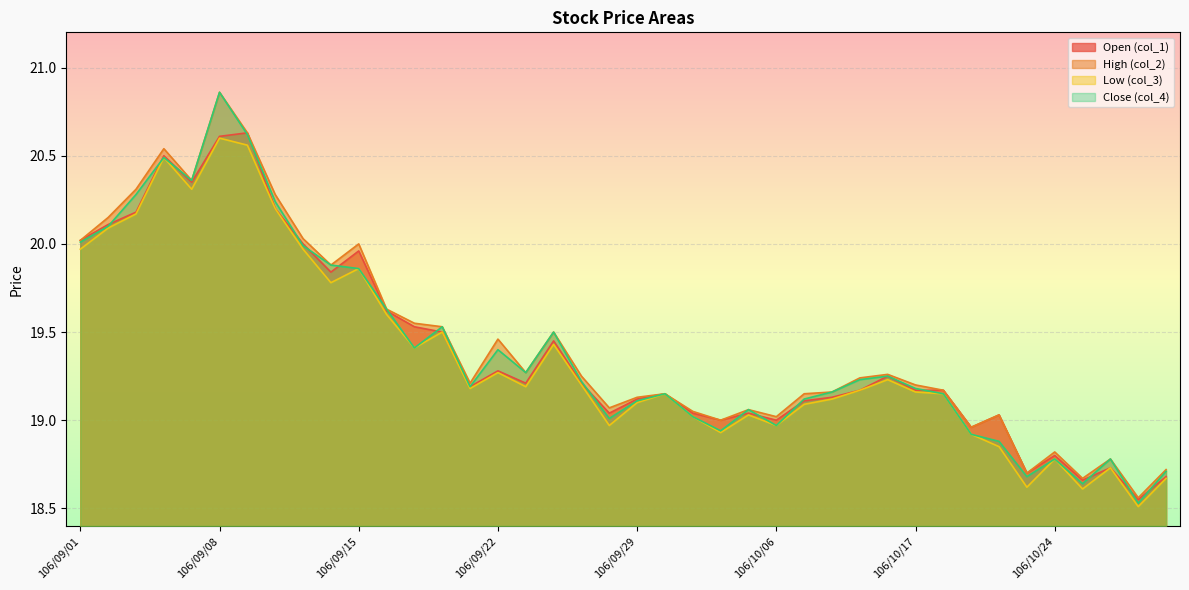

True or false: col_2 has more than 2 interior local peaks.

True